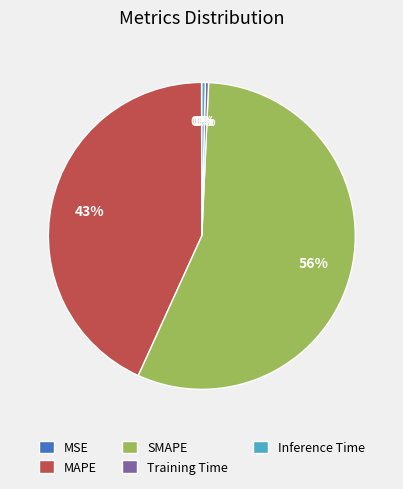

Which category accounts for the majority?

SMAPE